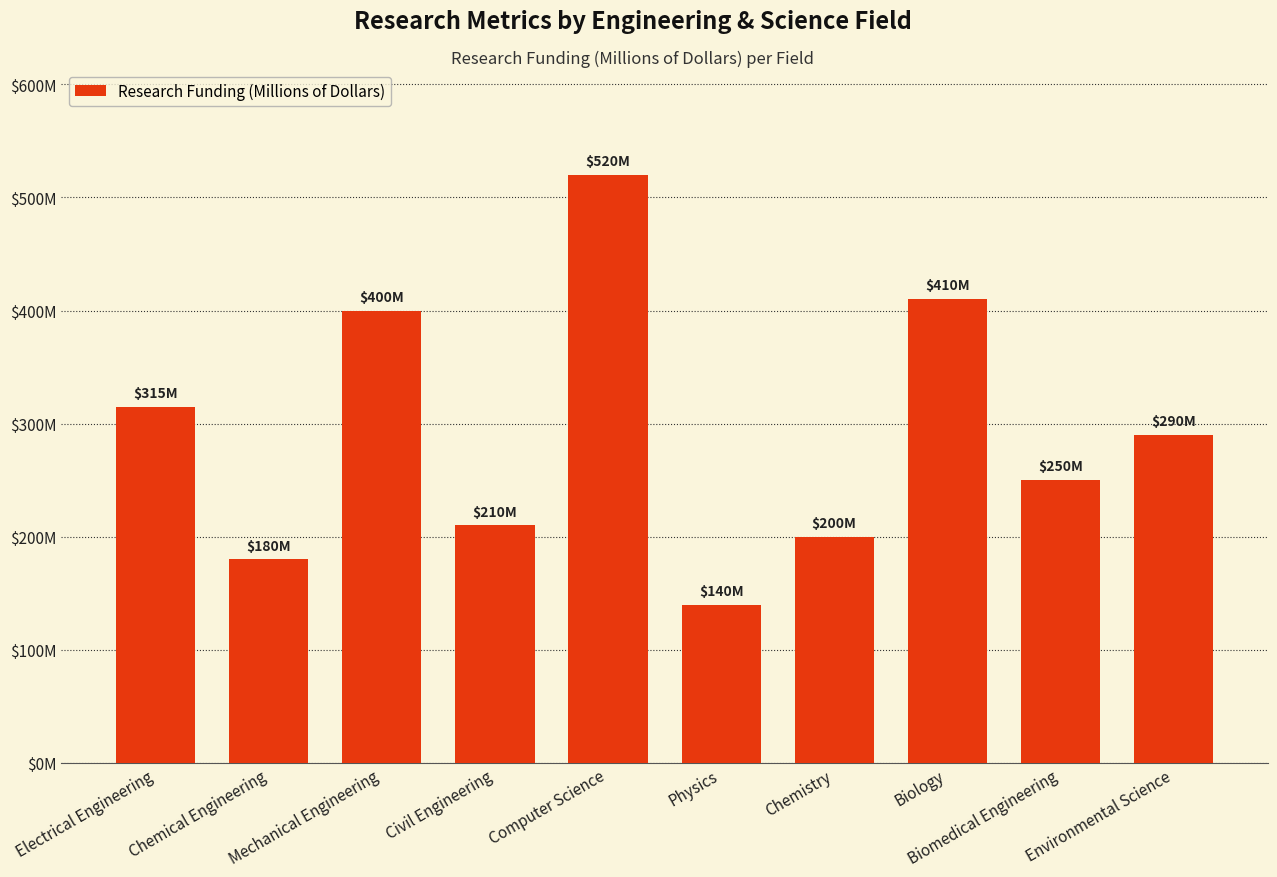

Is it true that the value at Mechanical Engineering is 400?

True